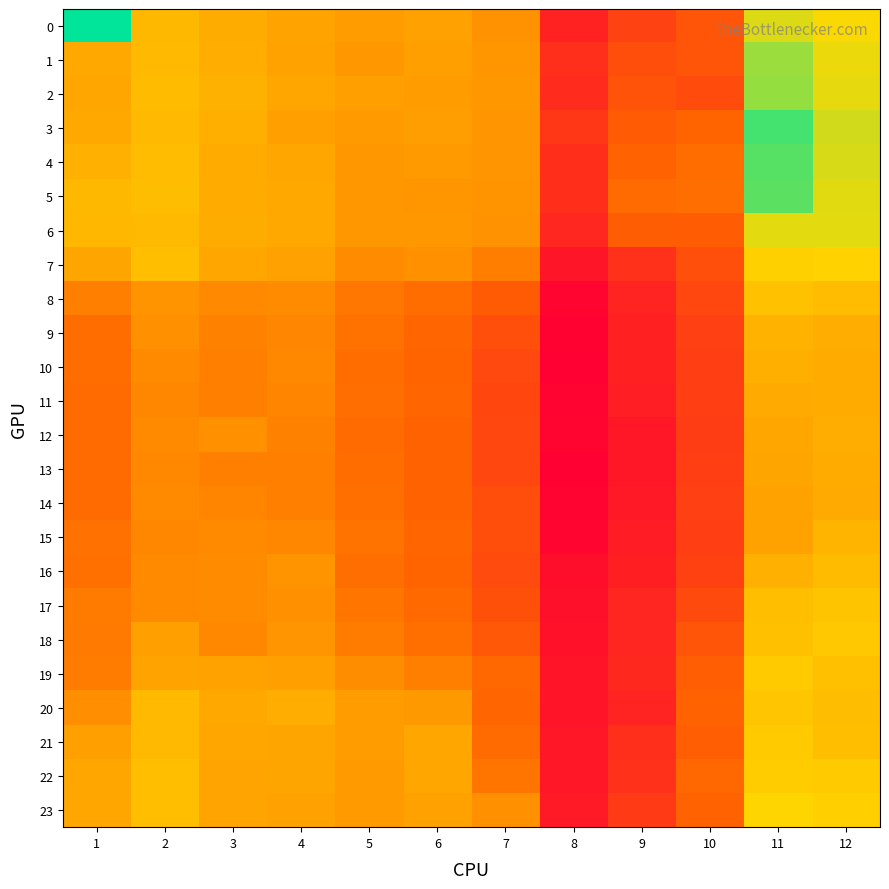

Which has a higher value, 9 or 3?

3